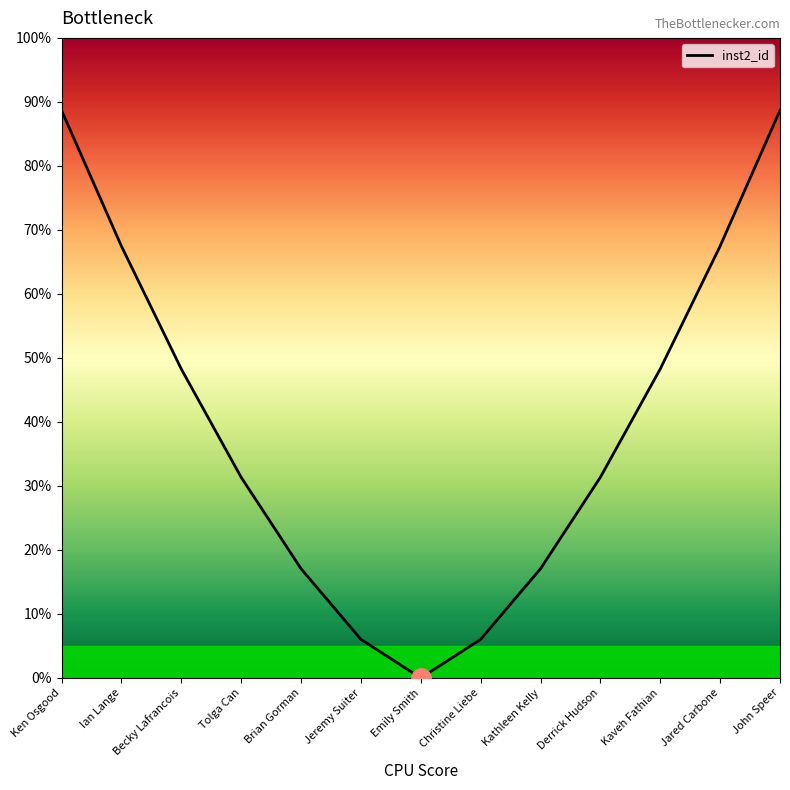

True or false: the data shows 33.3 at Becky Lafrancois.

False